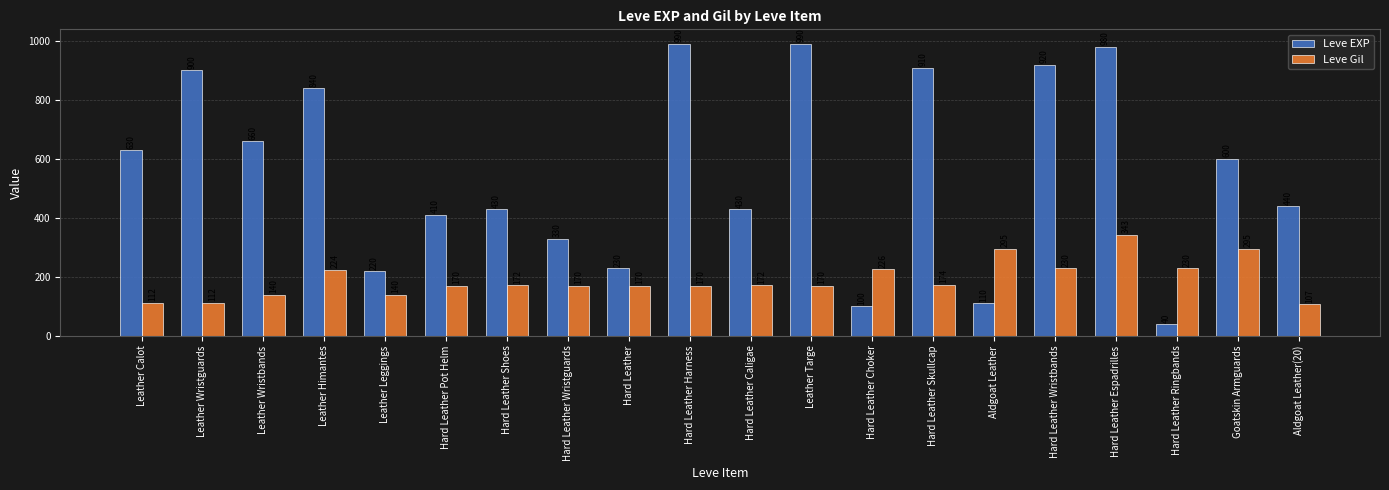

The Leve EXP series shows 980 at Hard Leather Espadrilles. True or false?

True